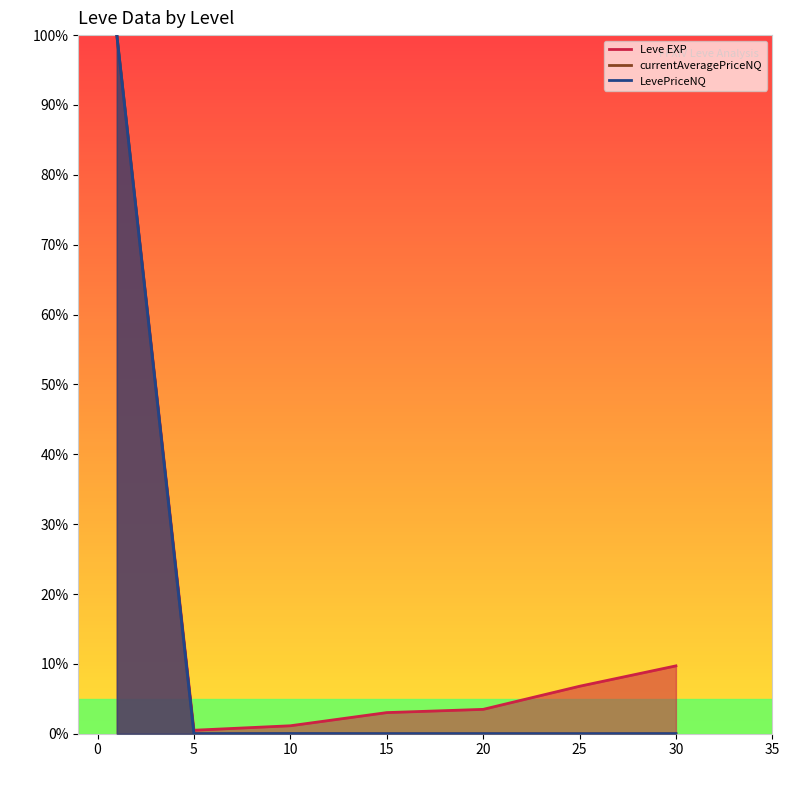

Is it true that Leve EXP equals 2.8 at 25?

False